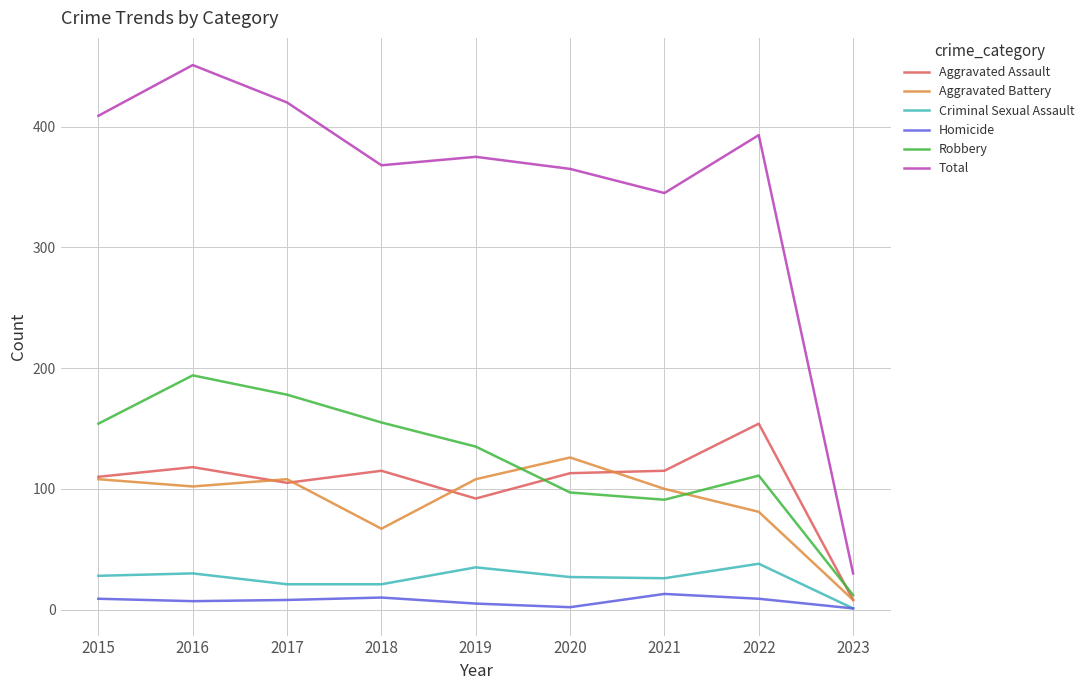

True or false: Robbery has a value of 178 at 2017.

True